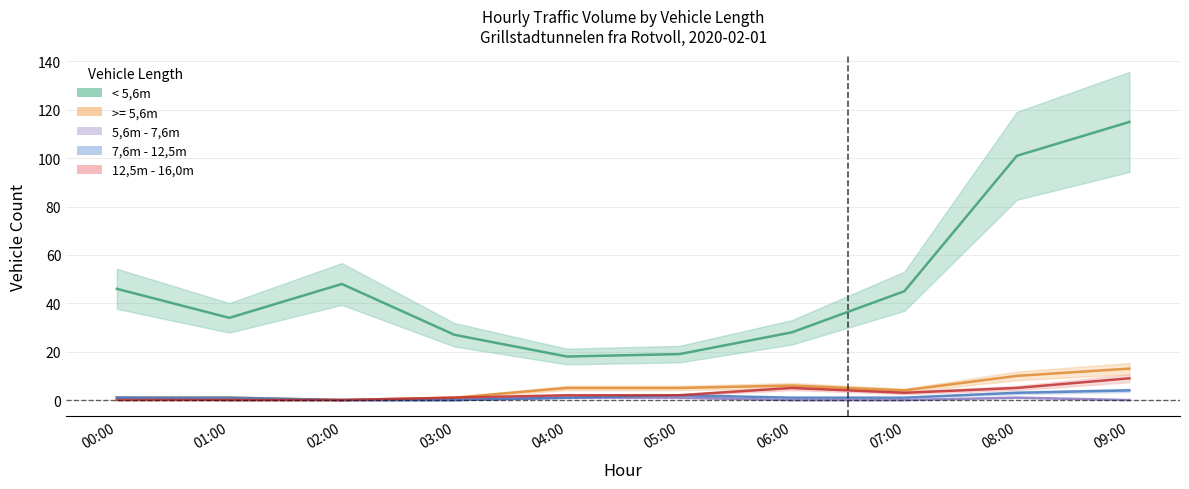

Does the chart display data point markers on the line(s)?

No